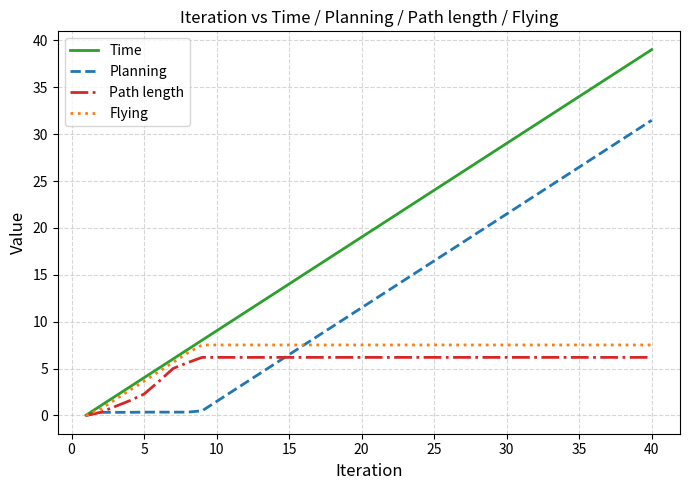

Which series has the largest total across all categories?

Time